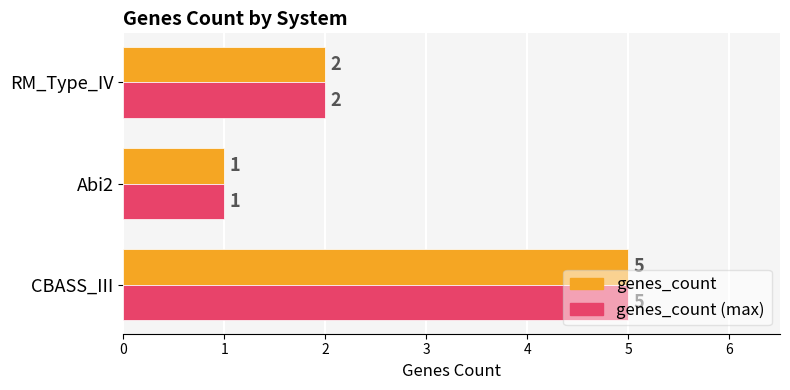

Count the genes_count (max) values in the range 1 to 5.

3